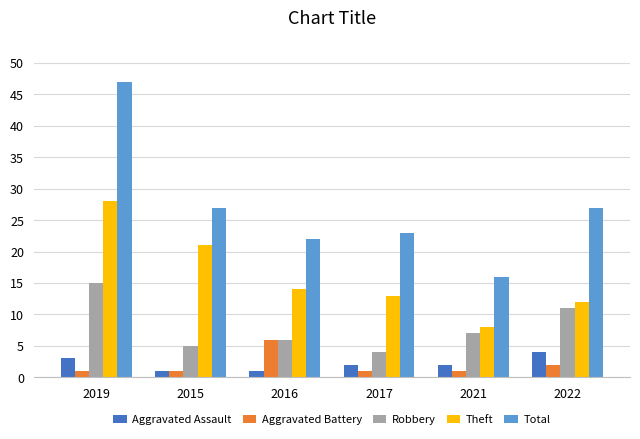

At which label does Theft reach its peak?

2019